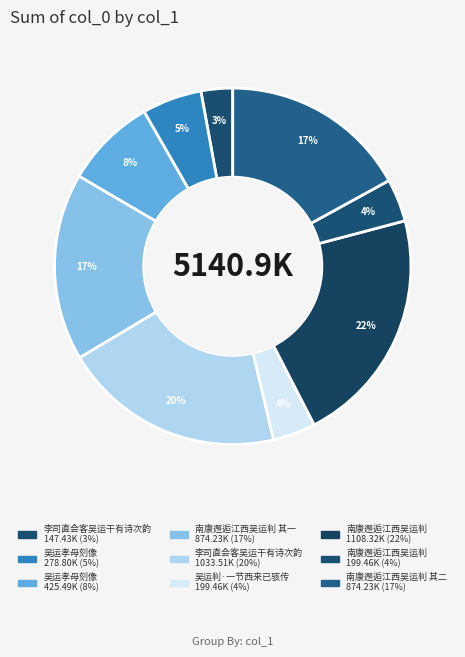

What is the smallest slice in the pie chart?

李司直会客吴运干有诗次韵 147.43K (3%)